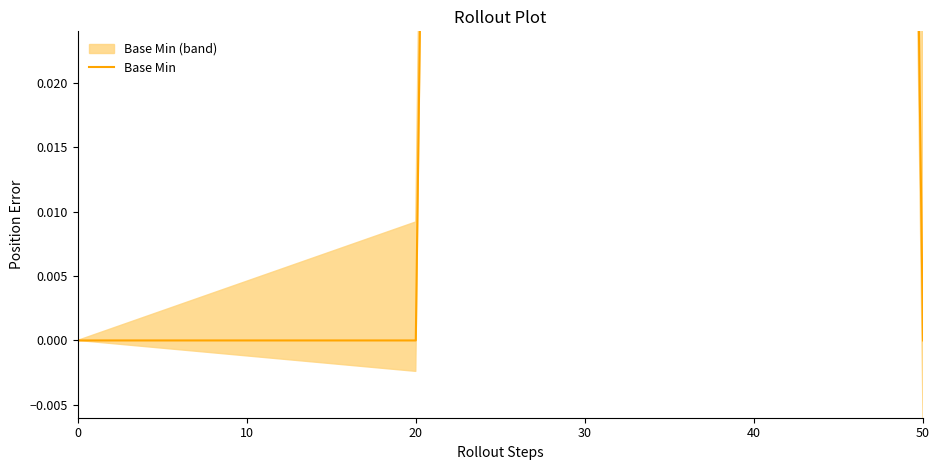

What is the change in value from 0 to 30?

+1